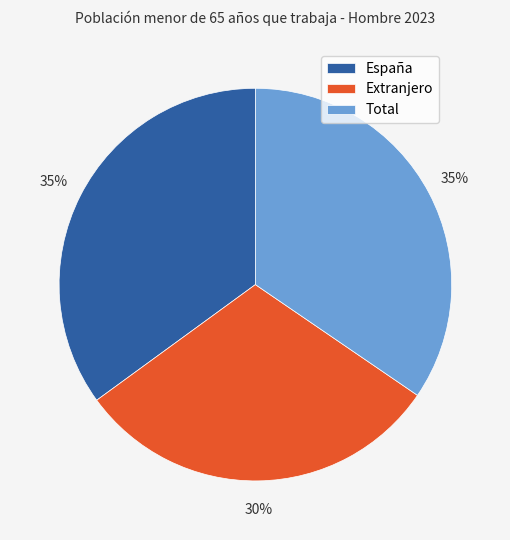

Combined, do Total and Extranjero account for over 50%?

Yes